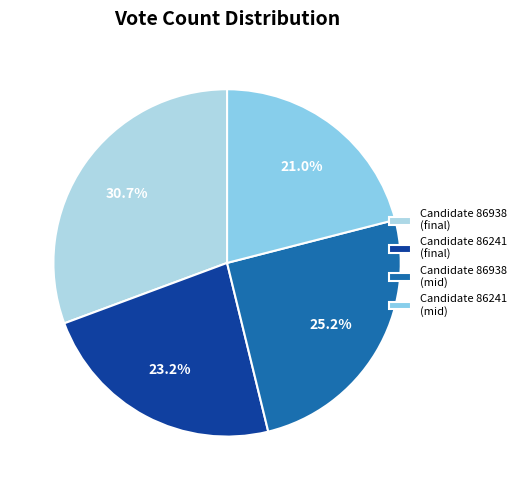

Count the number of slices in the pie.

4